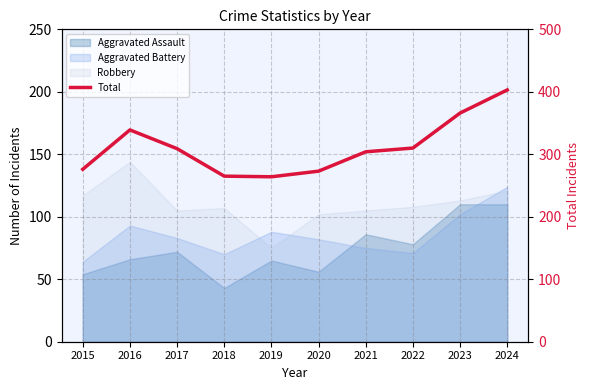

How many lines are shown in the chart?

1